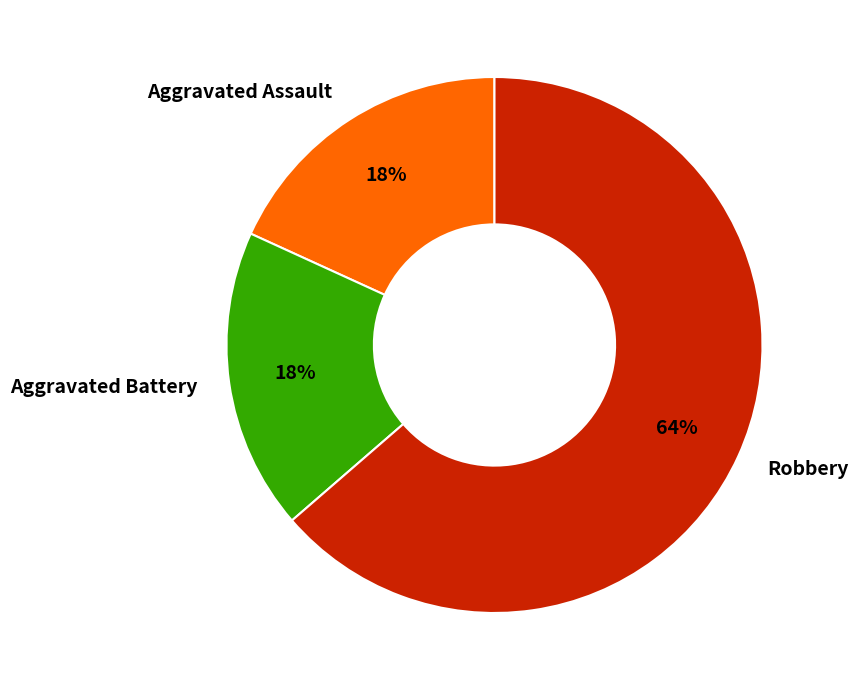

Is the sum of Aggravated Assault and Aggravated Battery greater than half?

No